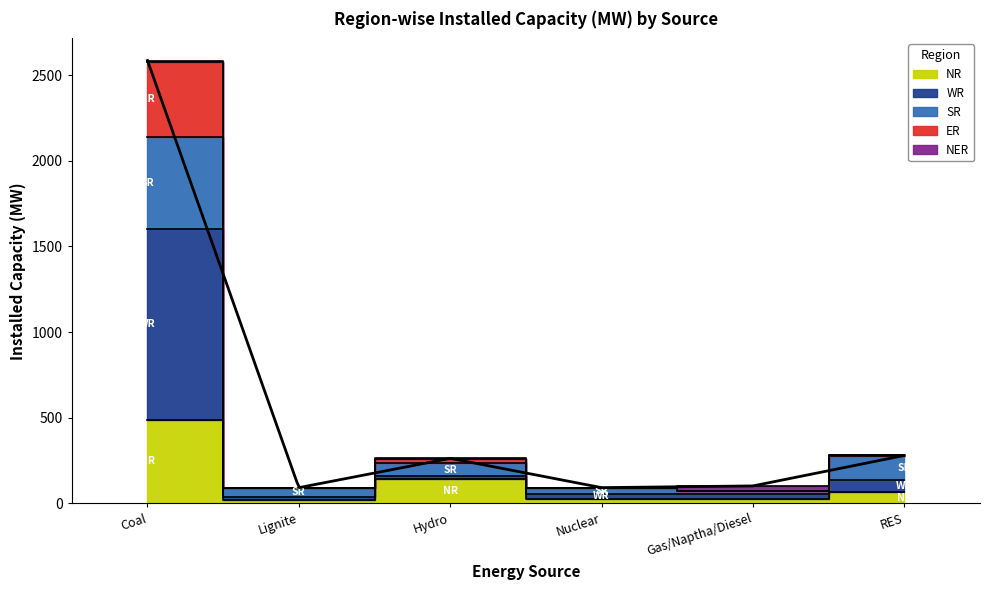

True or false: NR and WR cross at least once.

False